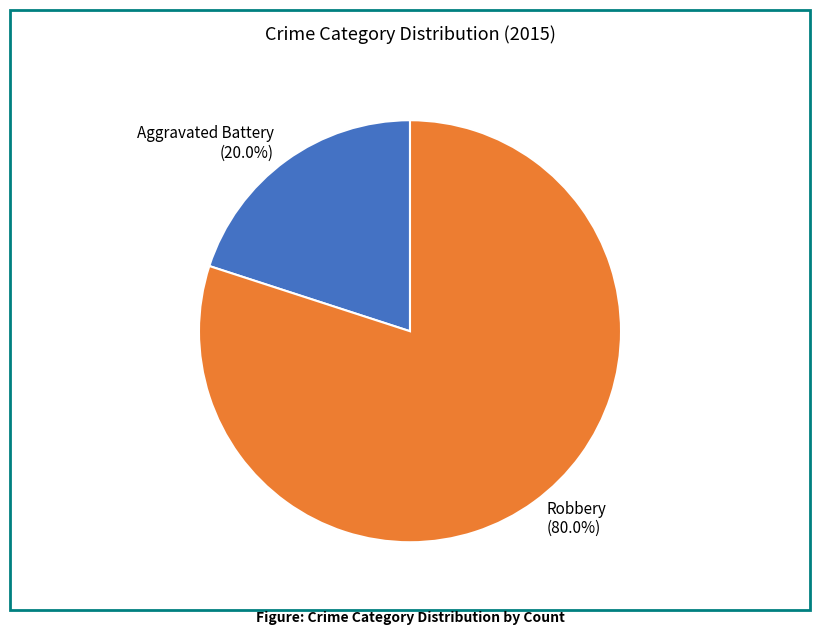

To the nearest percent, what is the difference between the Robbery and Aggravated Battery slice percentages?

60%